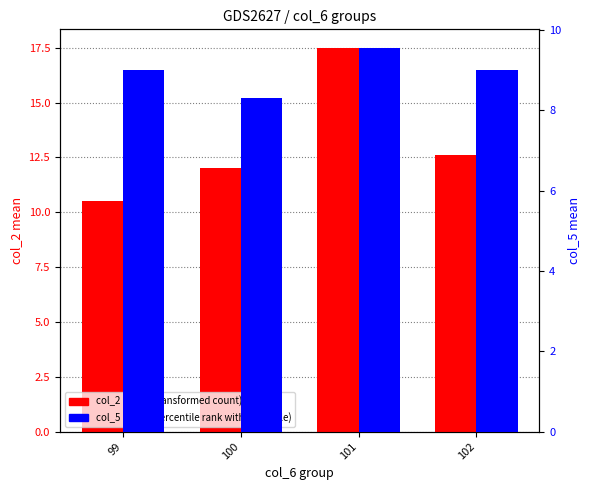

What is the highest value of the col_2 mean (transformed count) series?

17.5